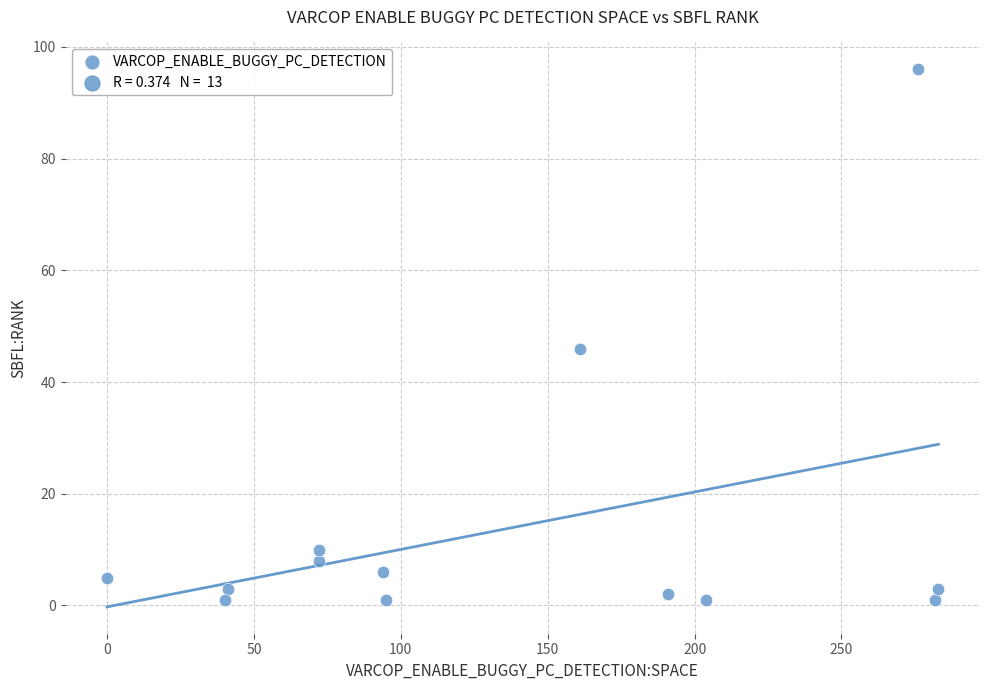

What Y value in the scatter plot is closest to 48?

46